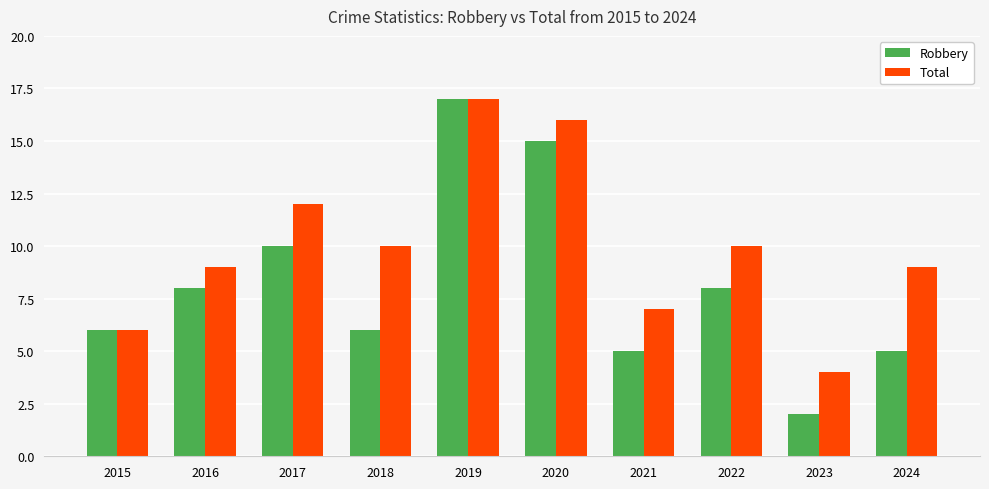

Which category has the highest value across all series?

2019